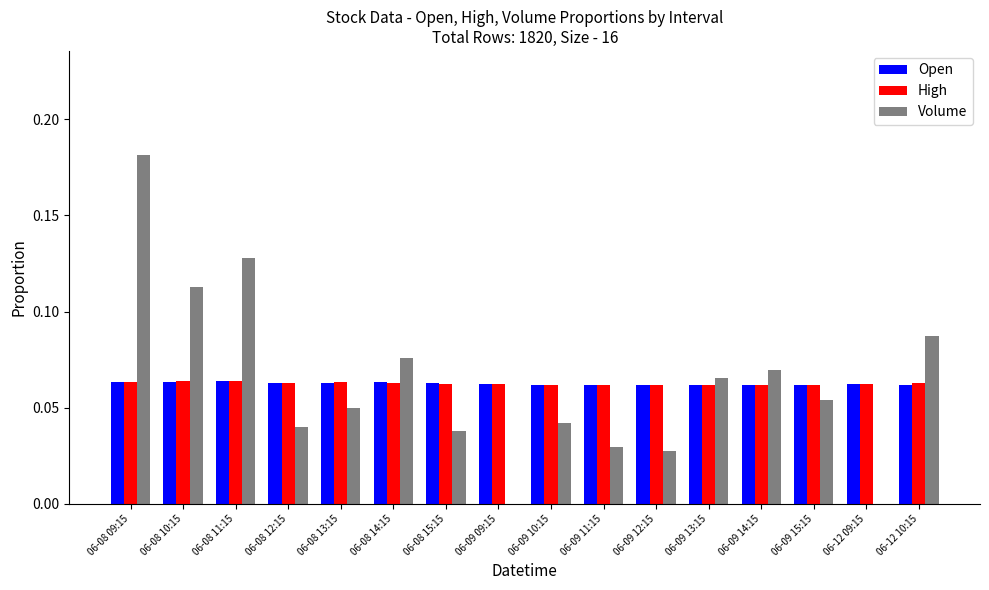

True or false: Volume has a value of 0.0 at 06-09 10:15.

True